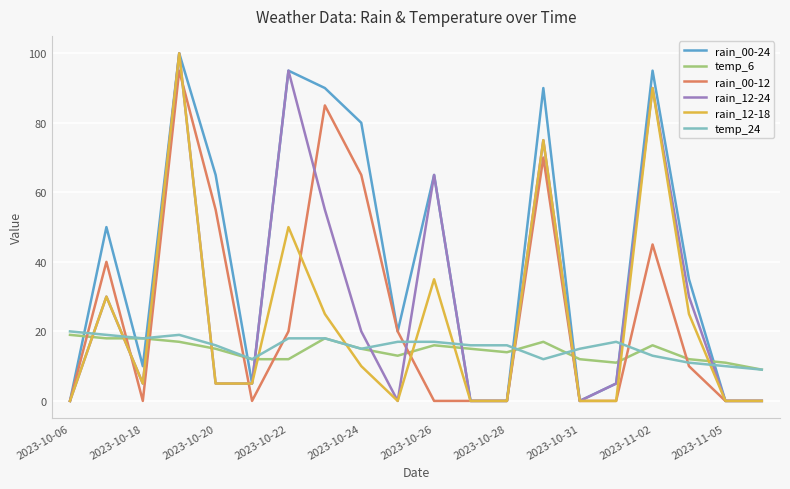

Does the chart have visible grid lines?

Yes